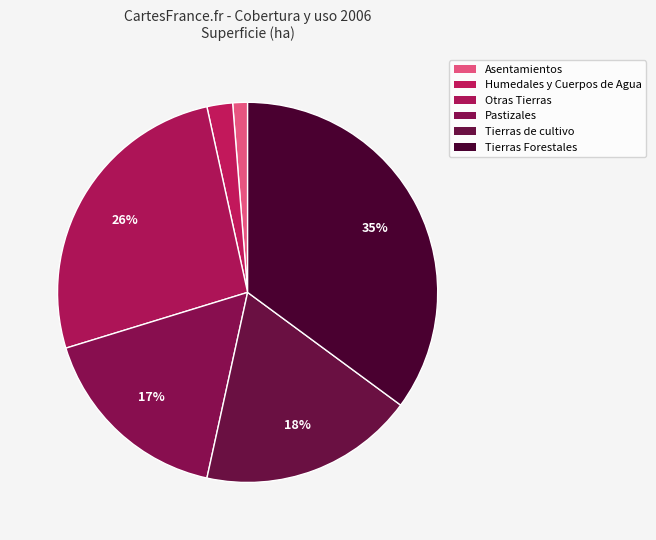

How many segments does this pie chart have?

6